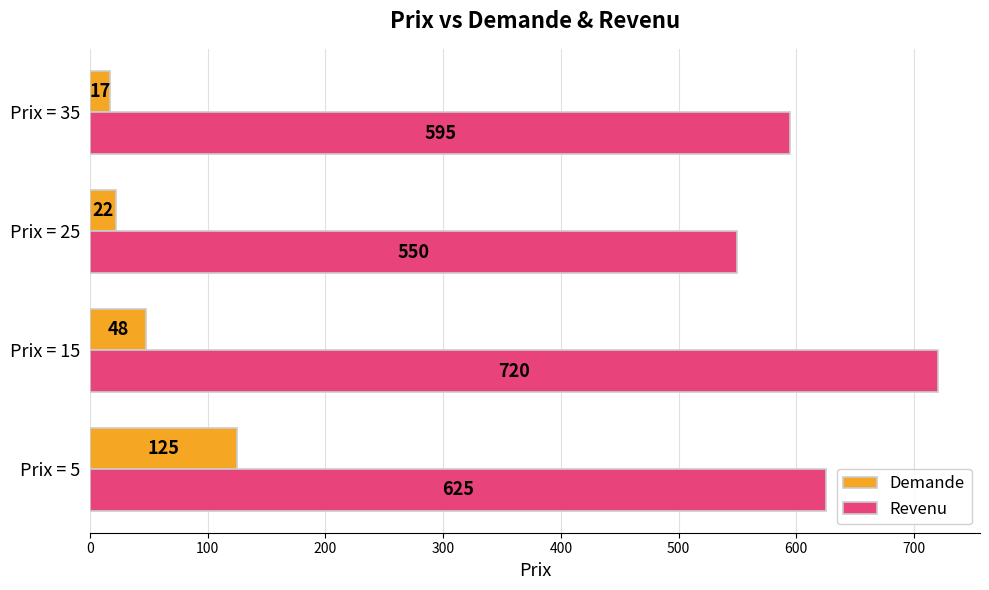

How many data points in Revenu are less than 625?

2